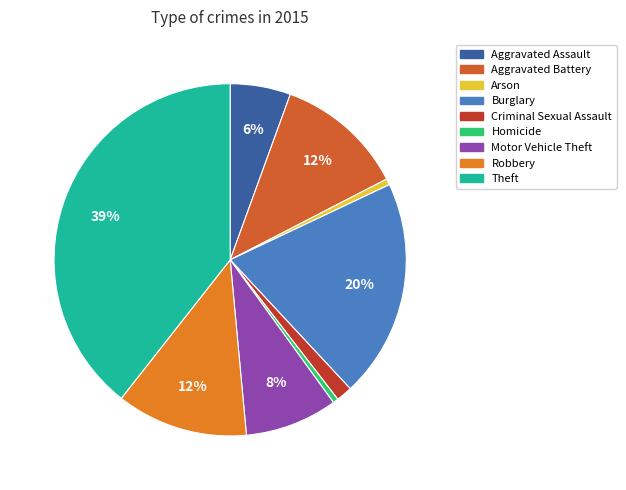

Do Aggravated Battery and Aggravated Assault together represent more than half of the pie?

No